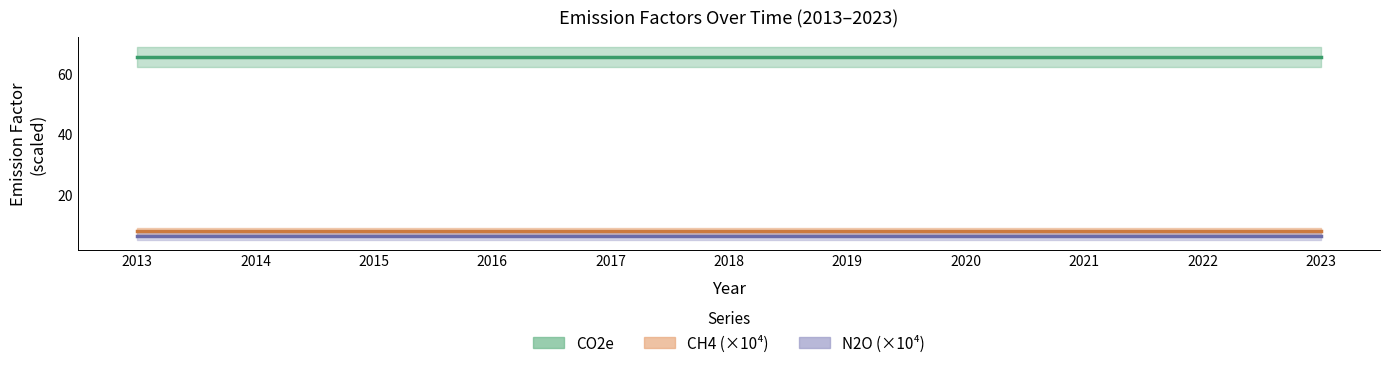

Reading left to right, list all the values displayed in this chart.

CH4: 2013=0.0	2014=0.0	2015=0.0	2016=0.0	2017=0.0	2018=0.0	2019=0.0	2020=0.0	2021=0.0	2022=0.0	2023=0.0
CO2e: 2013=65.7	2014=65.7	2015=65.7	2016=65.7	2017=65.7	2018=65.7	2019=65.7	2020=65.7	2021=65.7	2022=65.7	2023=65.7
N2O: 2013=0.0	2014=0.0	2015=0.0	2016=0.0	2017=0.0	2018=0.0	2019=0.0	2020=0.0	2021=0.0	2022=0.0	2023=0.0